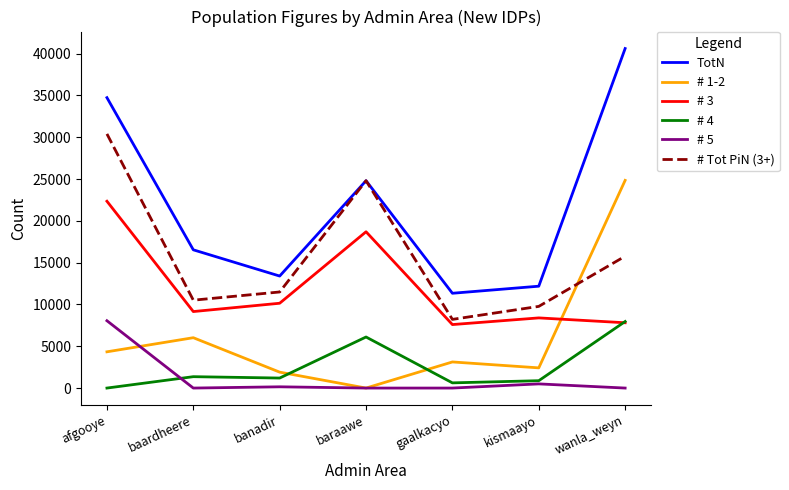

Which series changed the most between afgooye and baardheere?

# Tot PiN (3+)